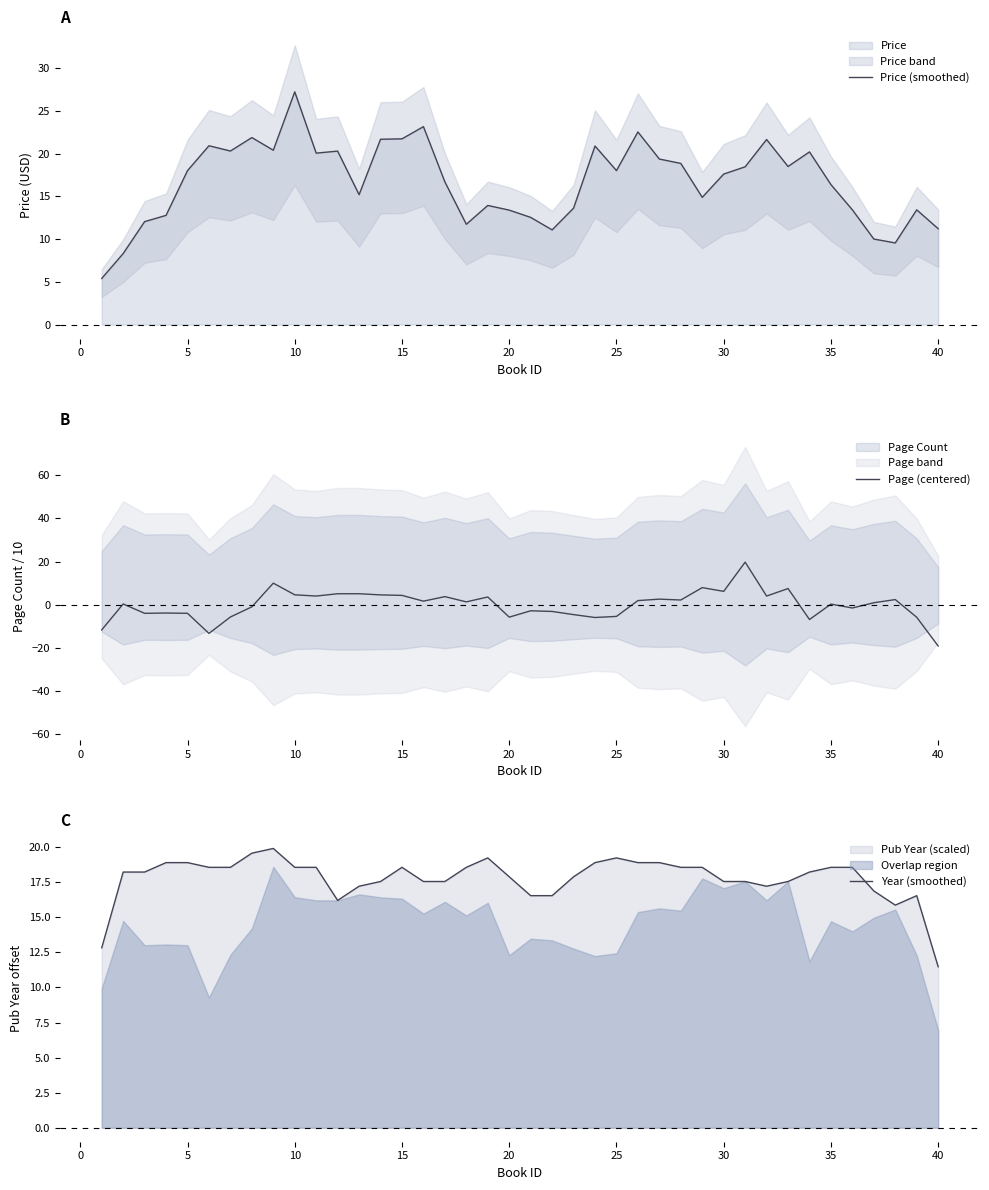

How many data points in Page (centered) are less than 1?

20